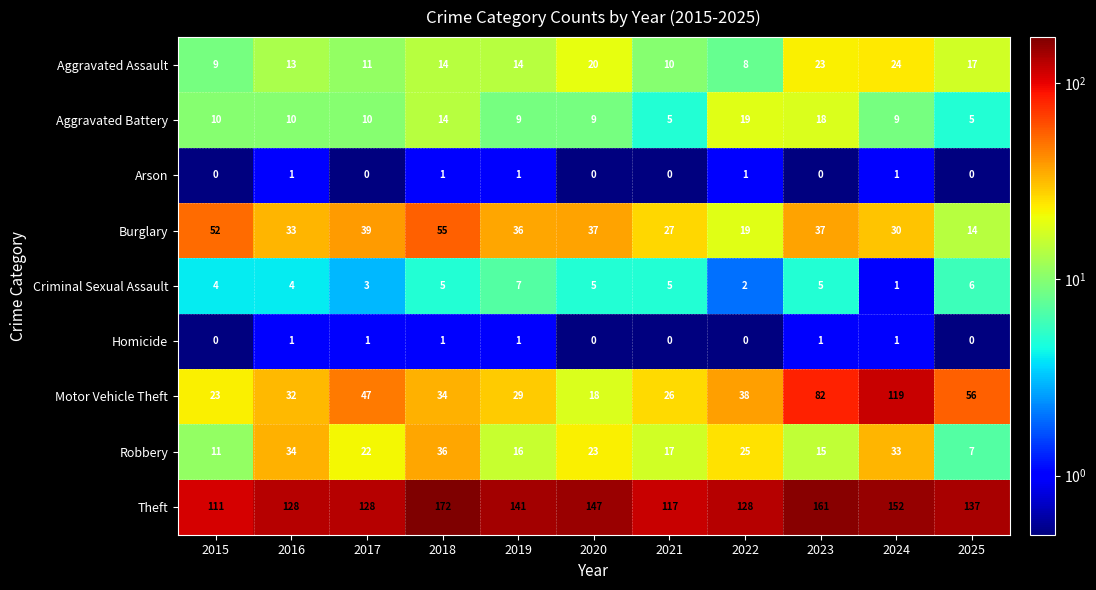

The value of Motor Vehicle Theft at 2024 is 28. True or false?

False